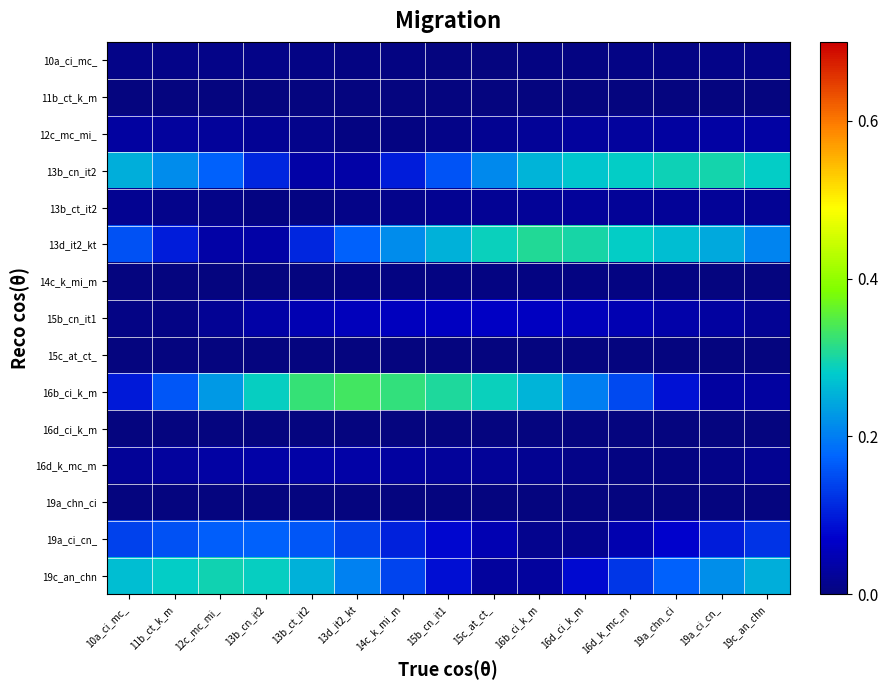

Between 15b_cn_it1 and 19a_chn_ci, which series saw the biggest shift?

16b_ci_k_m